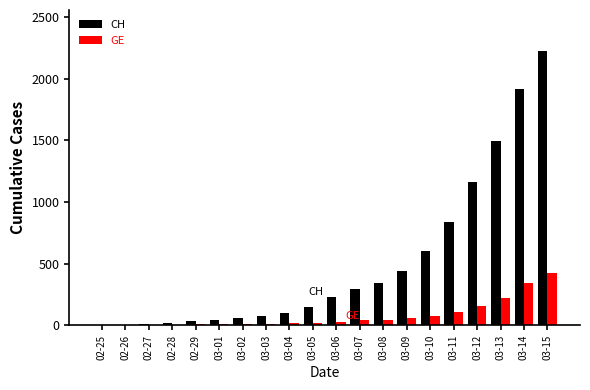

How many data points does each series have?

20